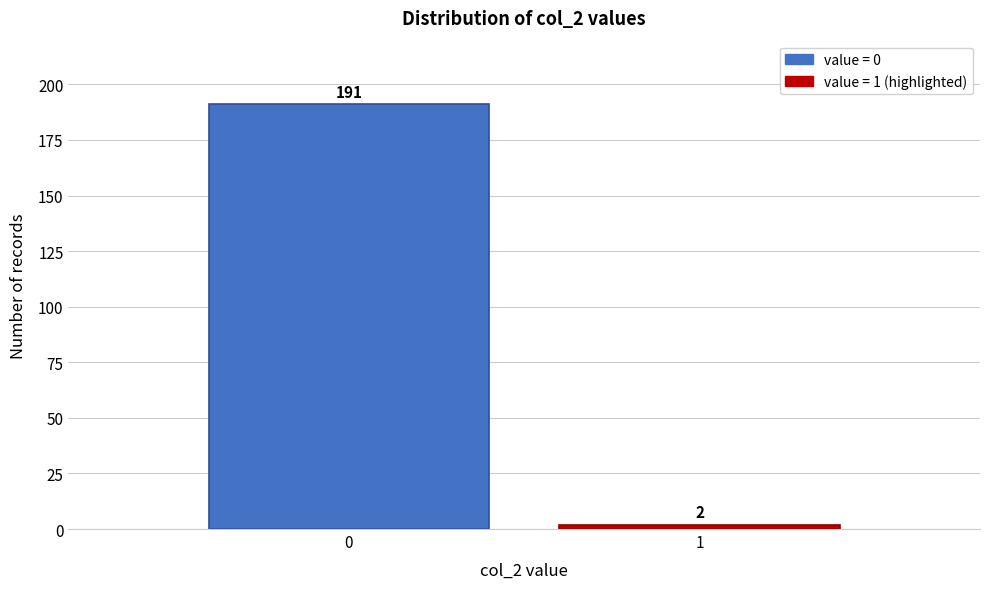

Reading left to right, transcribe all the data shown in this chart.

191	2